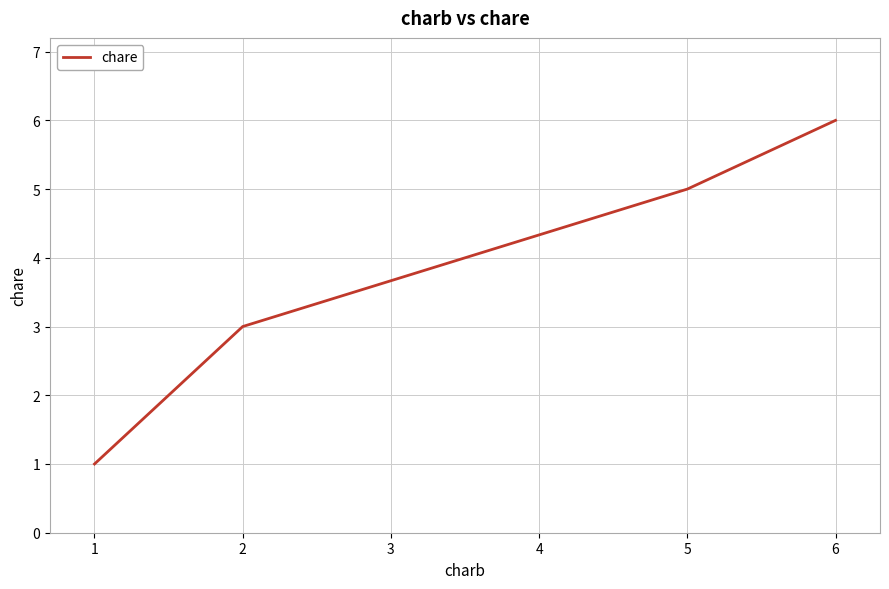

How many lines are shown in the chart?

1